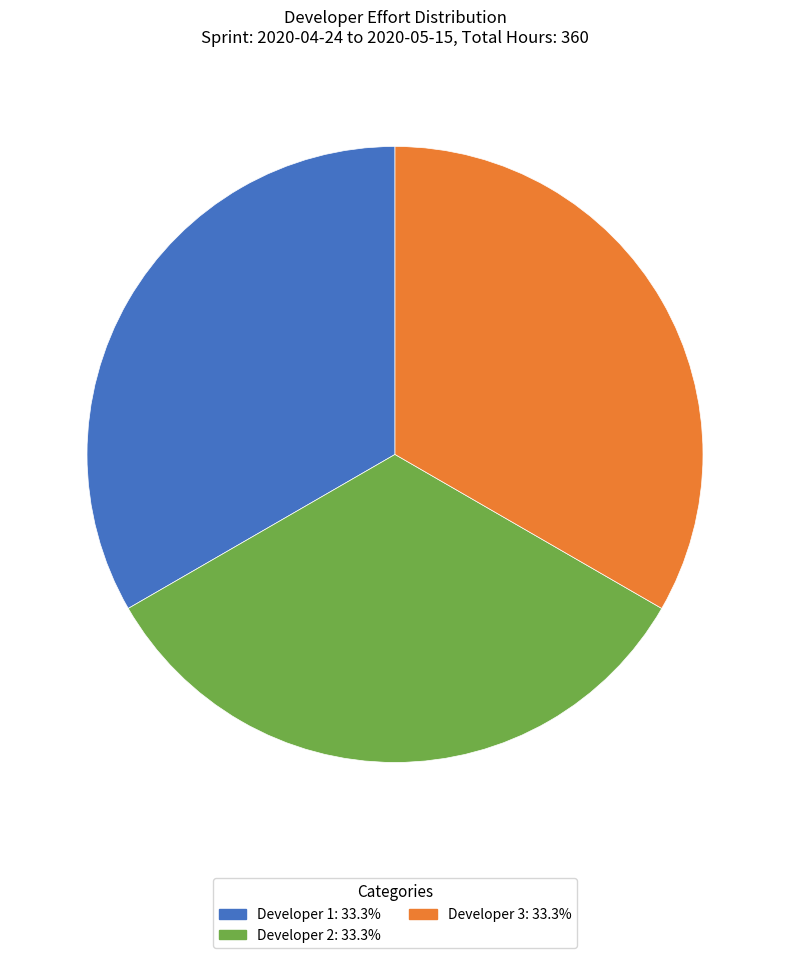

Is the sum of Developer 3: 33.3% and Developer 1: 33.3% greater than half?

Yes